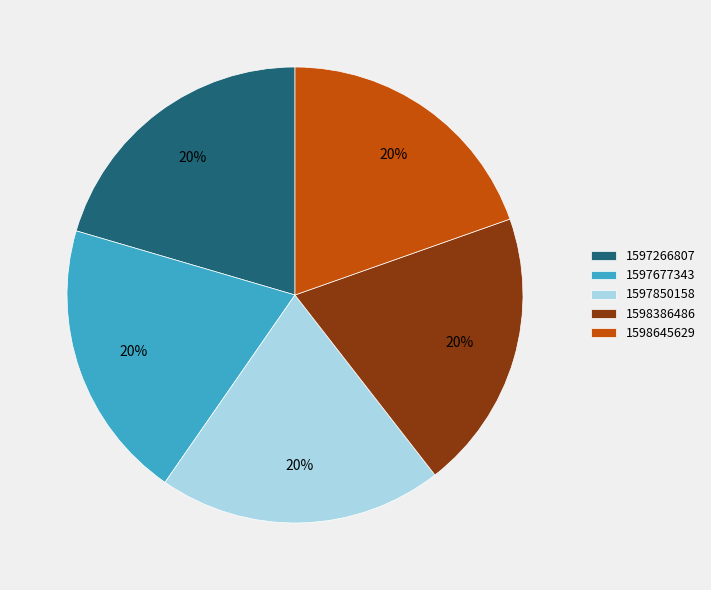

Combined, do 1598386486 and 1597850158 account for over 50%?

No